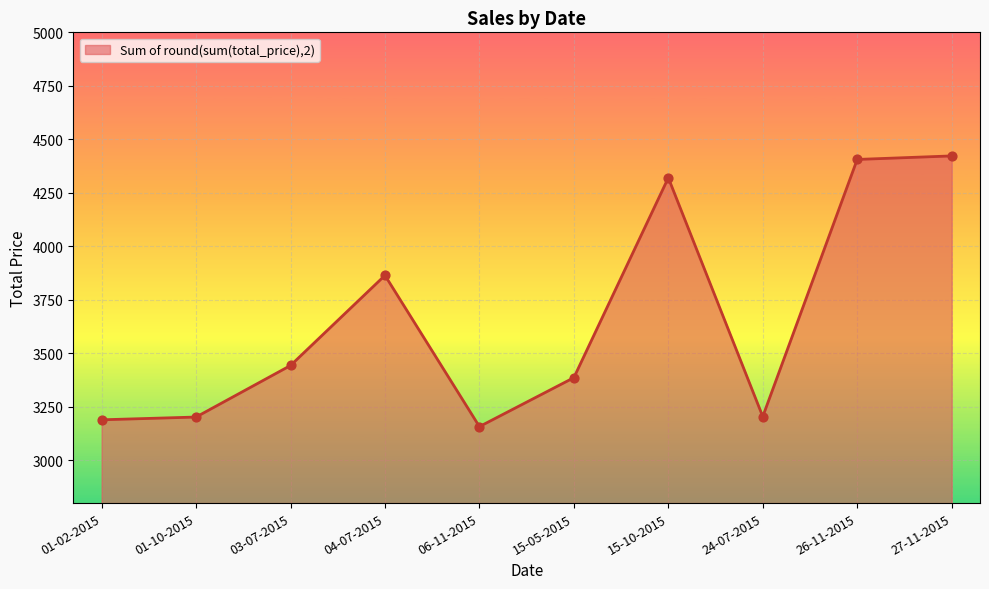

Which has a higher value, 06-11-2015 or 01-10-2015?

01-10-2015